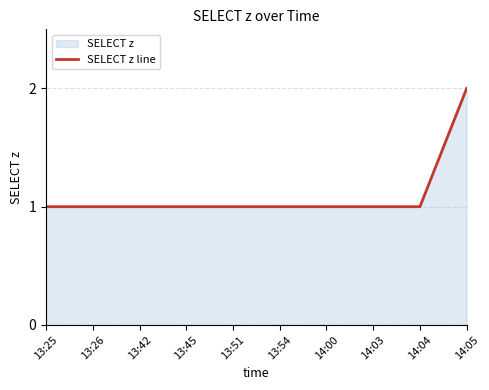

Which has a higher value, 13:25 or 13:26?

13:25